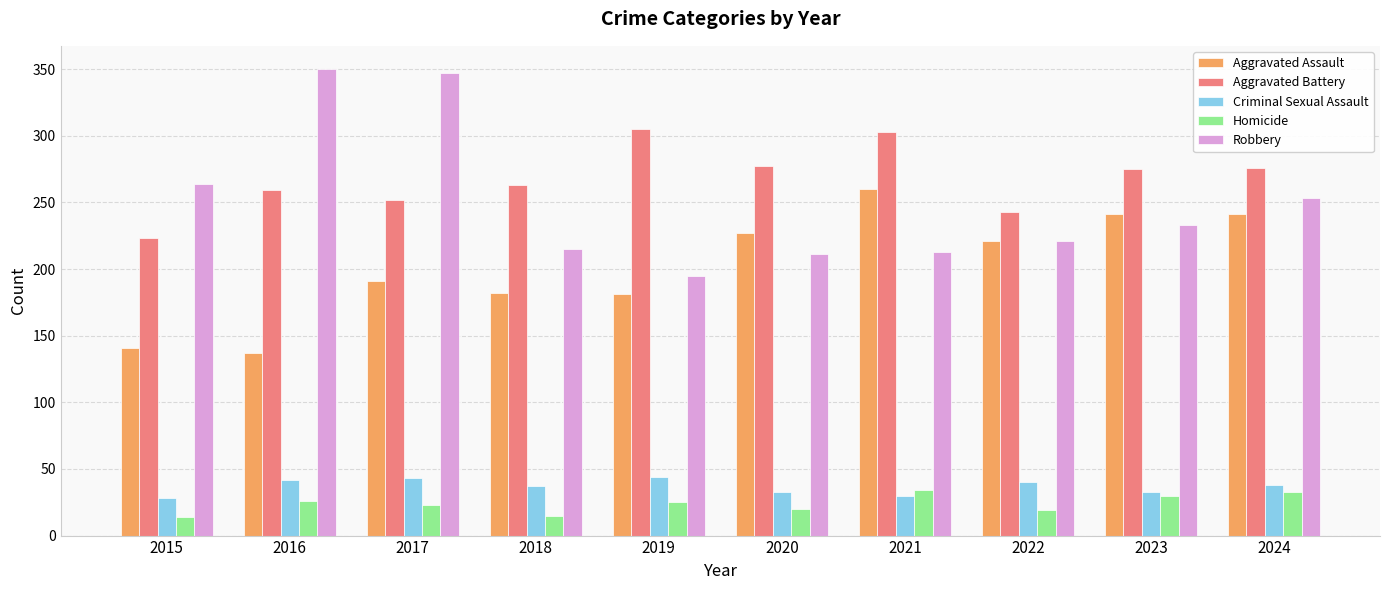

Between 2022 and 2024, which series saw the biggest shift?

Aggravated Battery